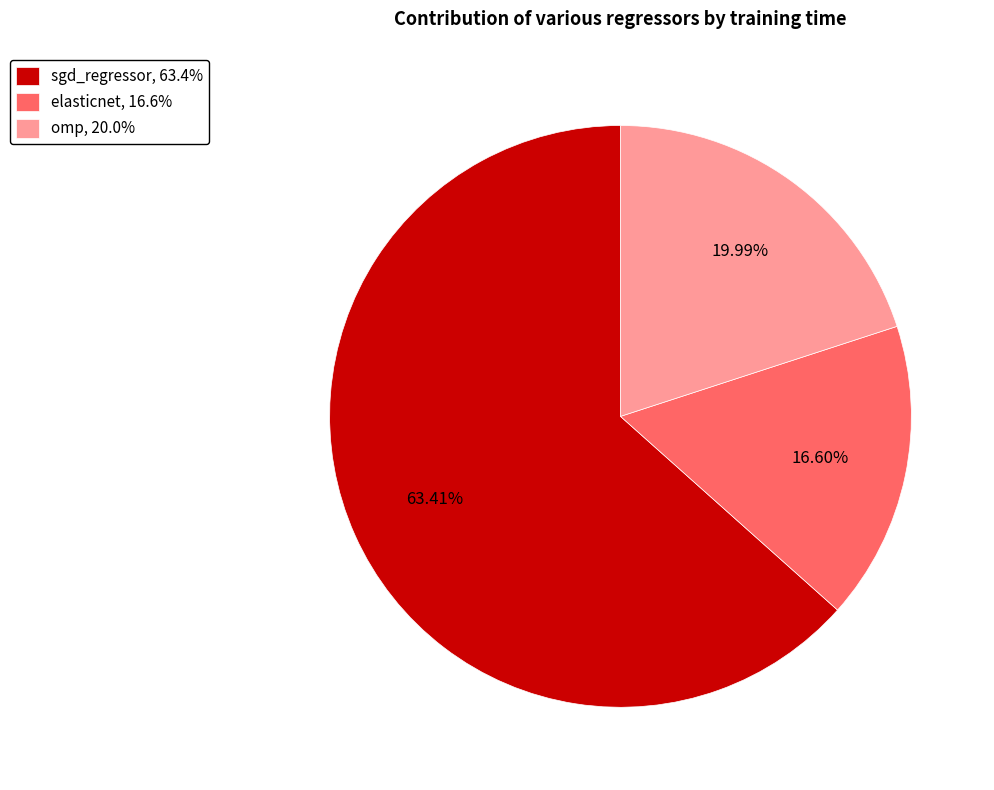

To the nearest percent, what is the difference between the largest and smallest slice percentages?

47%